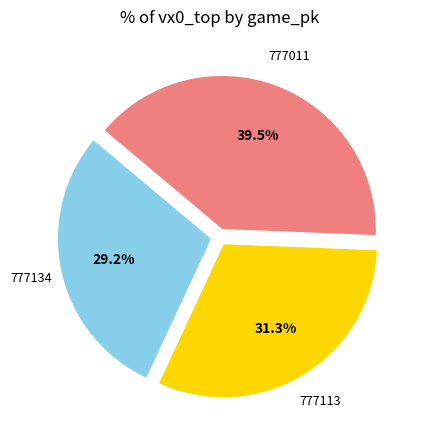

To the nearest percent, what is the difference between the largest and smallest slice percentages?

10%